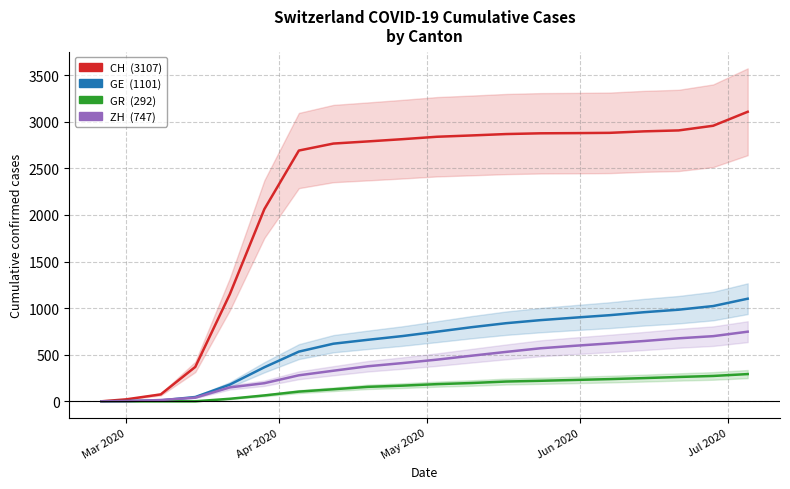

At which label does ZH reach its minimum?

Mar 2020